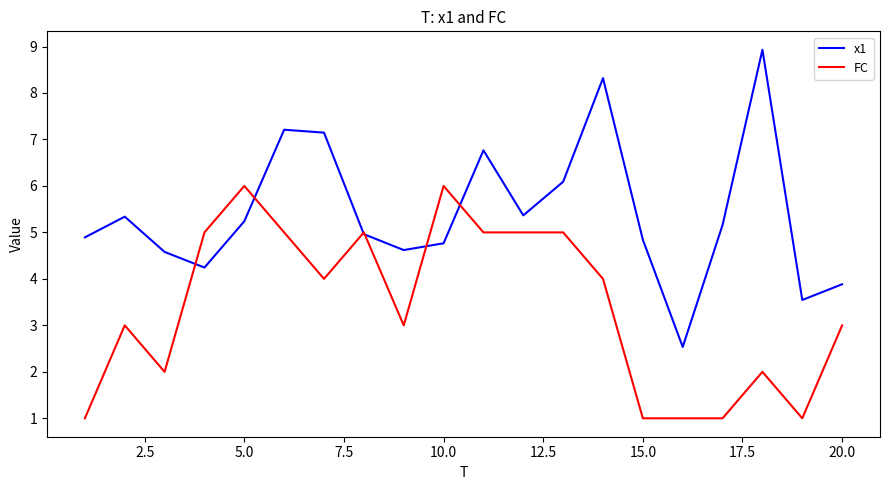

Which series has the largest total across all categories?

x1